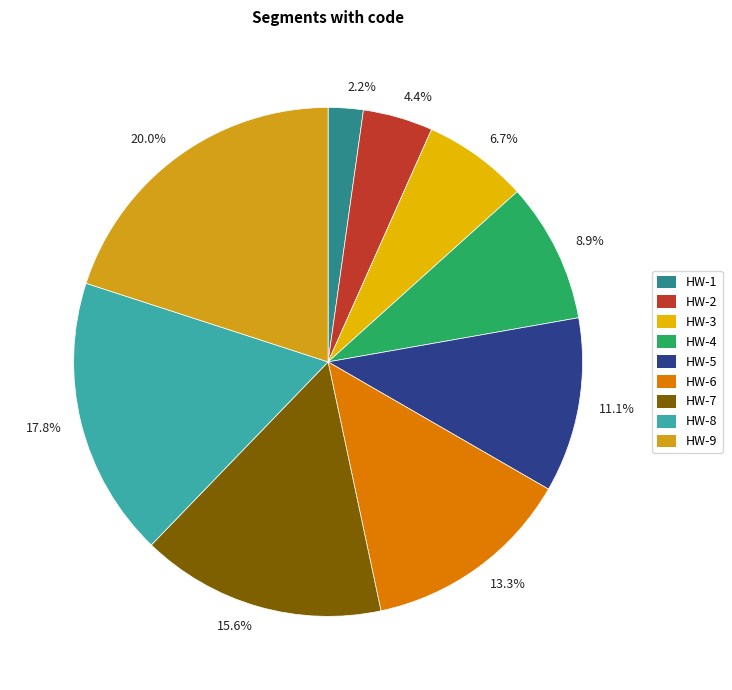

What is the change in value from HW-1 to HW-8?

+7